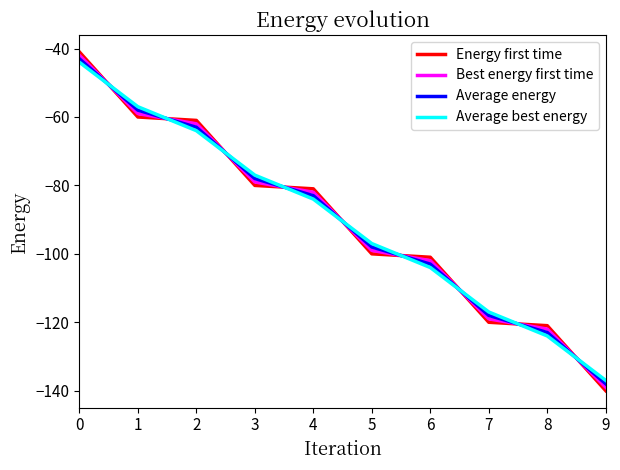

True or false: Energy first time has a value of -80.0 at 3.

True